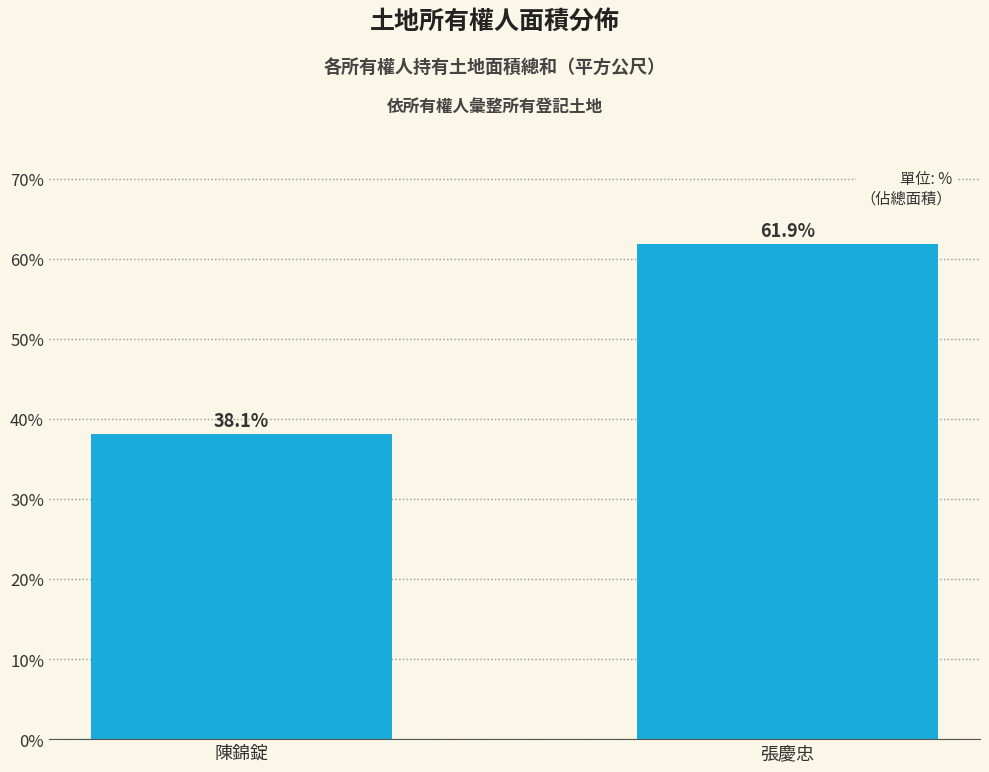

Reading left to right, what are all the values shown in this chart?

38.1	61.9